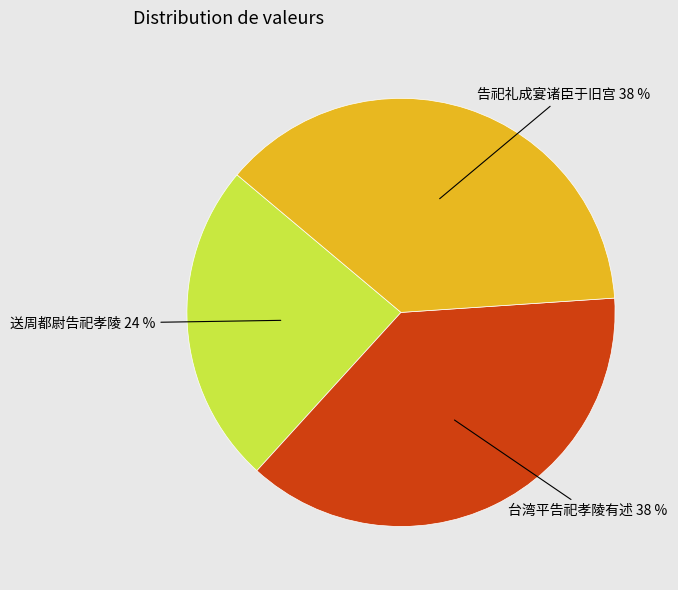

Count the number of slices in the pie.

3